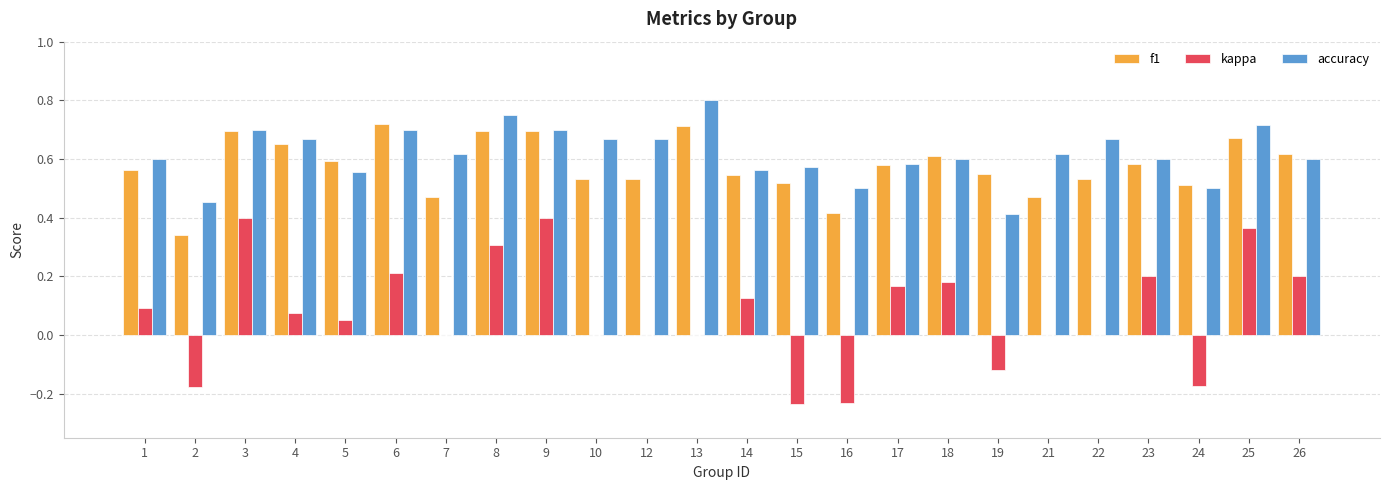

True or false: kappa has a value of 0.2 at 18.

True